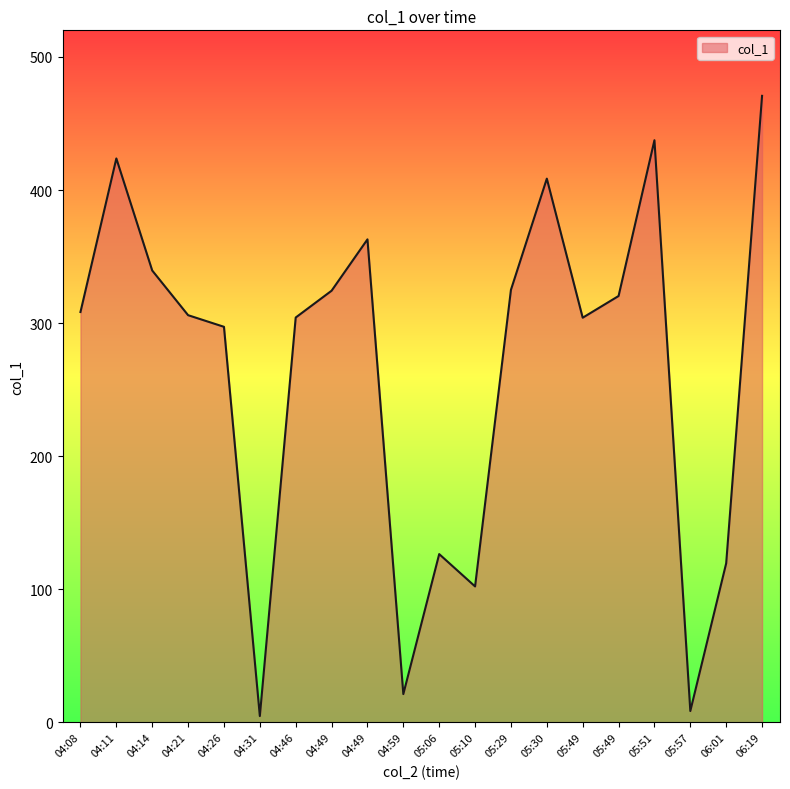

Is this an area chart (filled region under the line)?

Yes